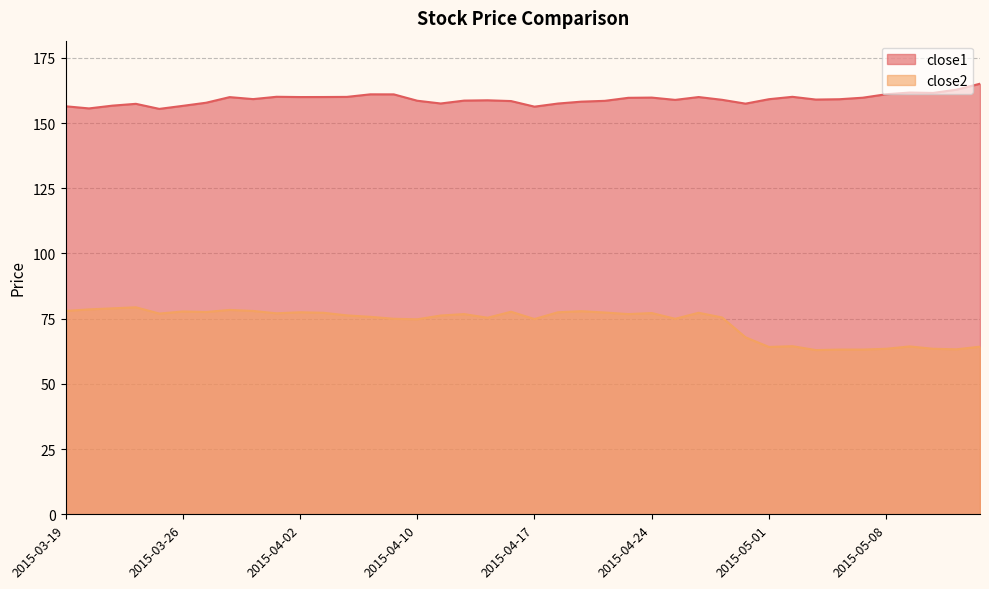

List the labels in order of close2 value, largest first.

2015-03-24, 2015-03-23, 2015-03-20, 2015-03-30, 2015-03-19, 2015-03-31, 2015-04-21, 2015-03-26, 2015-04-16, 2015-03-27, 2015-04-02, 2015-04-20, 2015-04-22, 2015-04-06, 2015-04-28, 2015-04-24, 2015-04-01, 2015-03-25, 2015-04-14, 2015-04-23, 2015-04-07, 2015-04-13, 2015-04-08, 2015-04-29, 2015-04-15, 2015-04-09, 2015-04-27, 2015-04-17, 2015-04-10, 2015-04-30, 2015-05-04, 2015-05-11, 2015-05-14, 2015-05-01, 2015-05-08, 2015-05-12, 2015-05-13, 2015-05-06, 2015-05-07, 2015-05-05